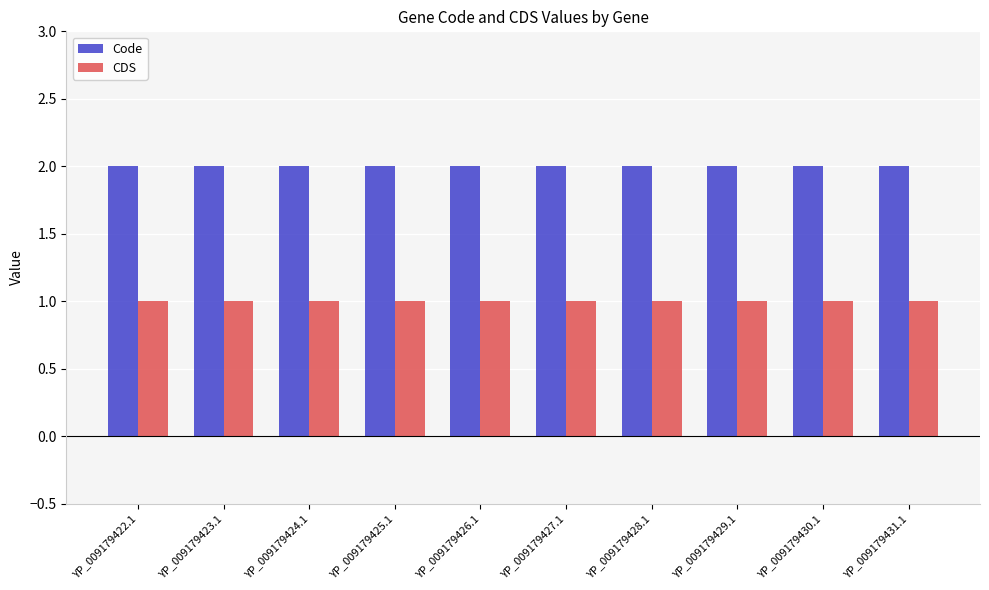

What position from the right is YP_009179427.1?

5